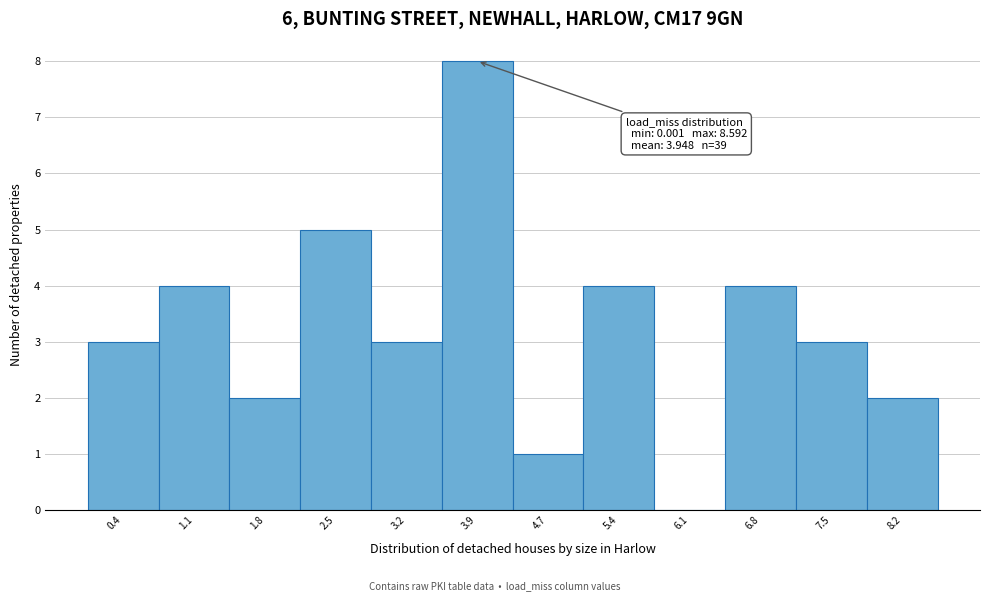

Over which range of the x-axis is the bar tallest?

3.6 to 4.3